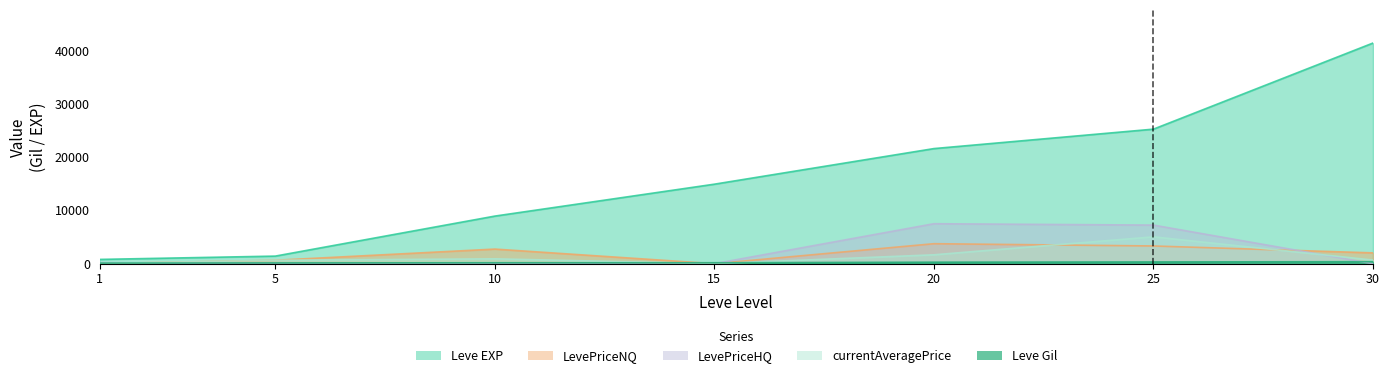

What is the difference between the highest and lowest values at 20?

21319.0